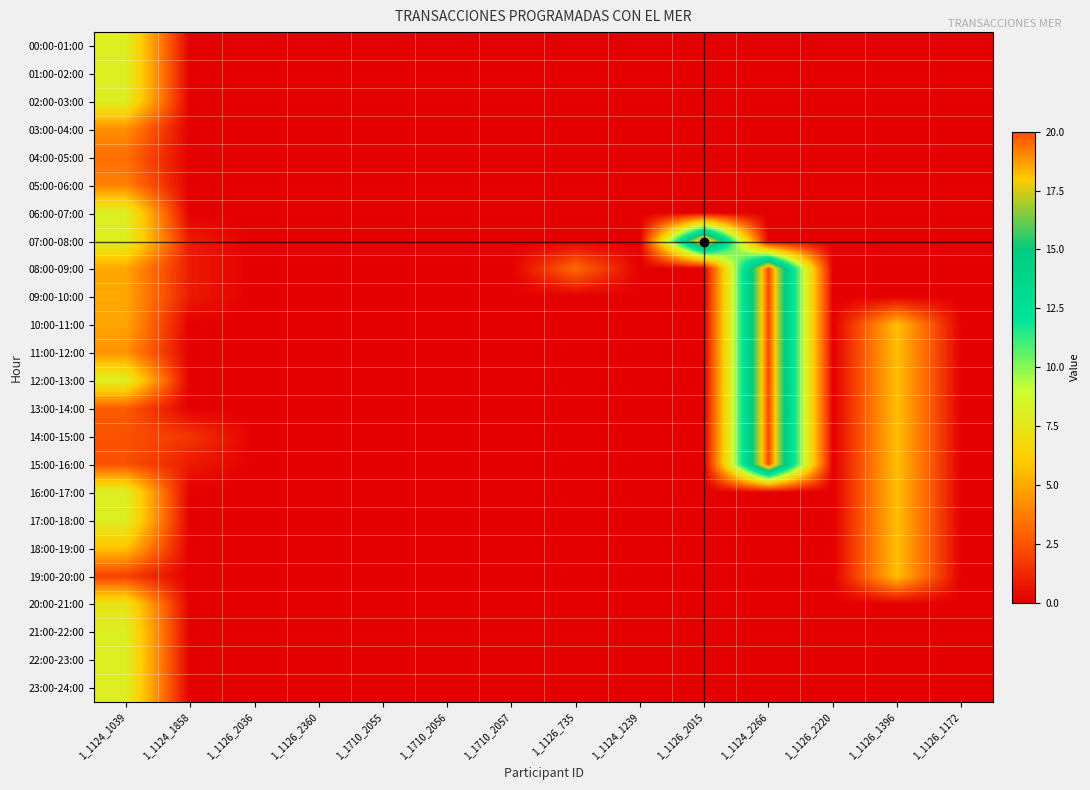

Between 1_1710_2055 and 1_1124_2266, which series saw the biggest shift?

08:00-09:00